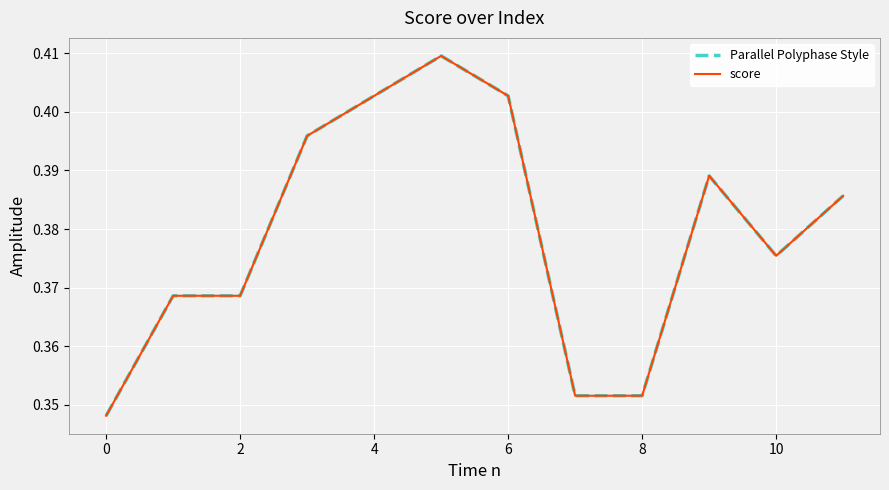

What is the difference between the maximum and minimum values in the Parallel Polyphase Style series?

0.1